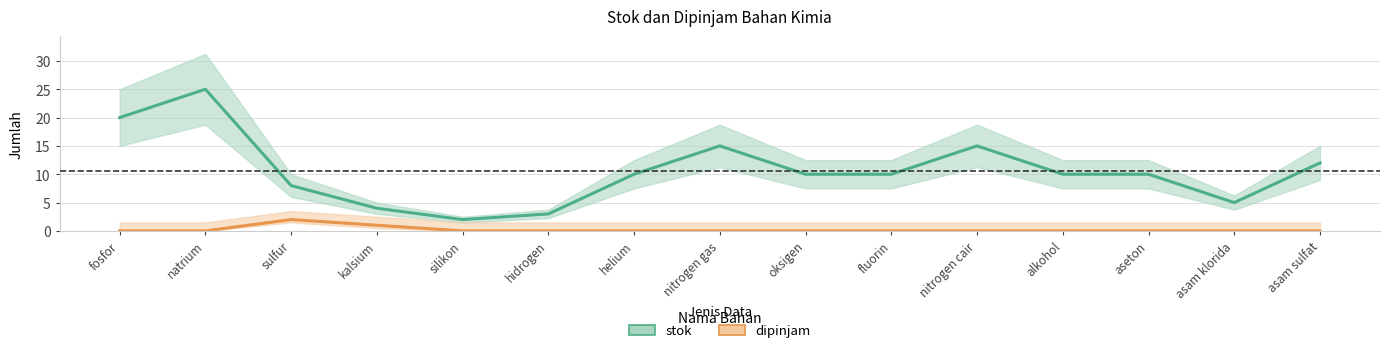

True or false: stok has a value of 5 at asam klorida.

True